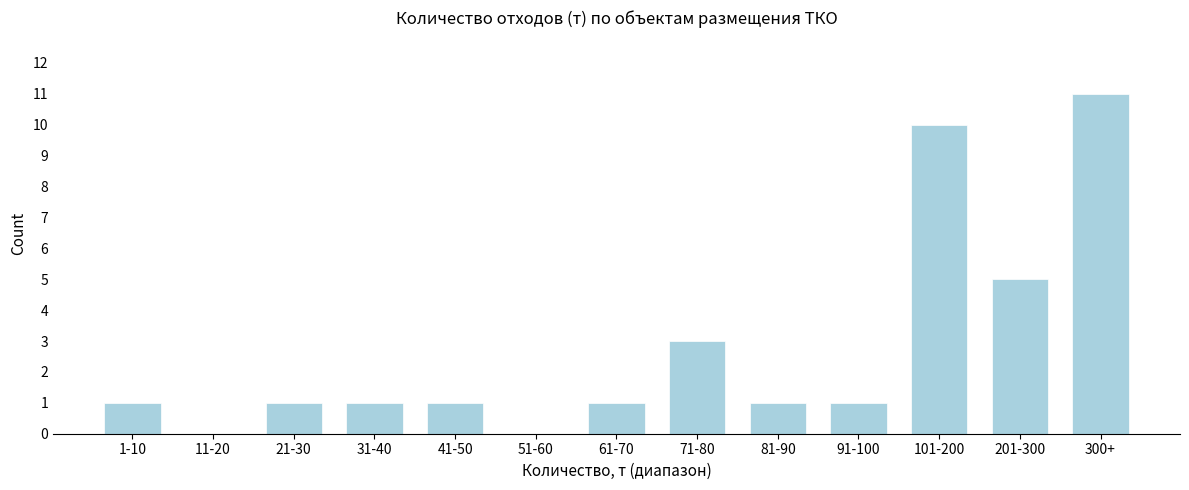

Reading left to right, what are all the values shown in this chart?

1-10=1	11-20=0	21-30=1	31-40=1	41-50=1	51-60=0	61-70=1	71-80=3	81-90=1	91-100=1	101-200=10	201-300=5	300+=11